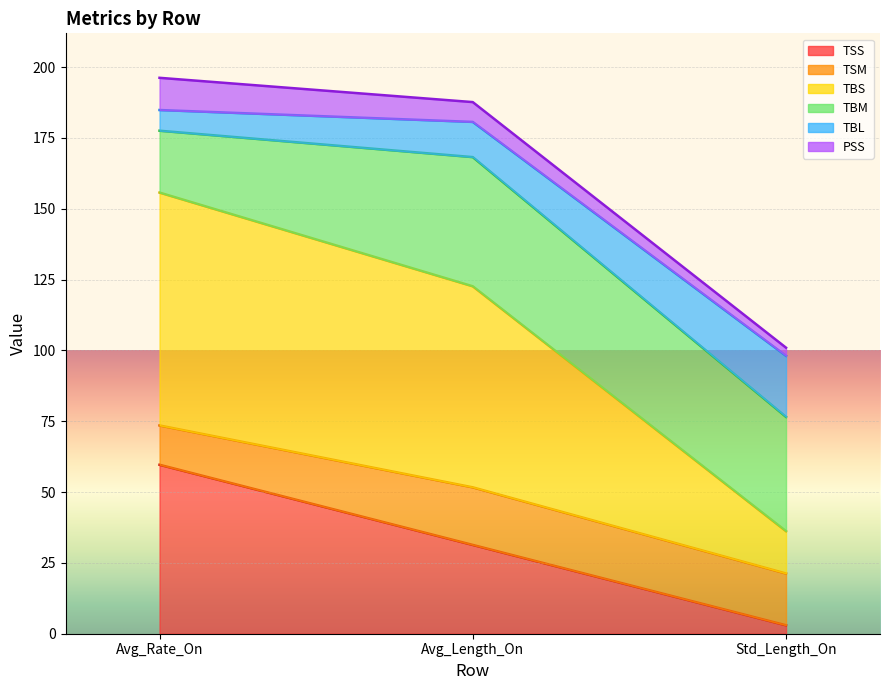

What is the total value across all series at Avg_Length_On?

187.6